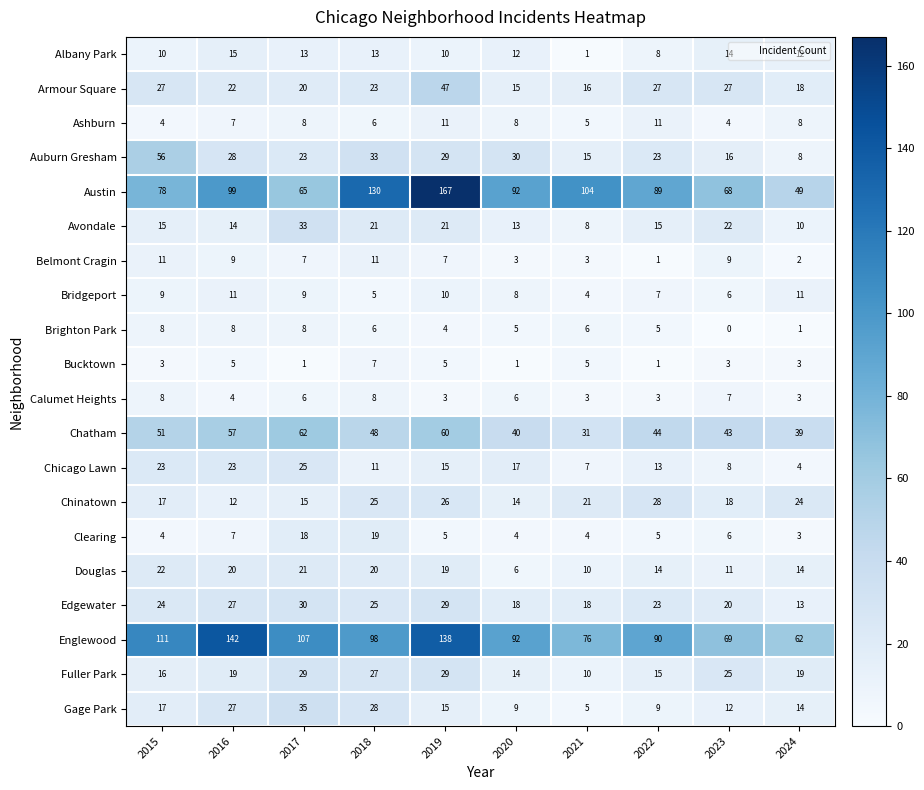

What is the sum of all Clearing values?

75